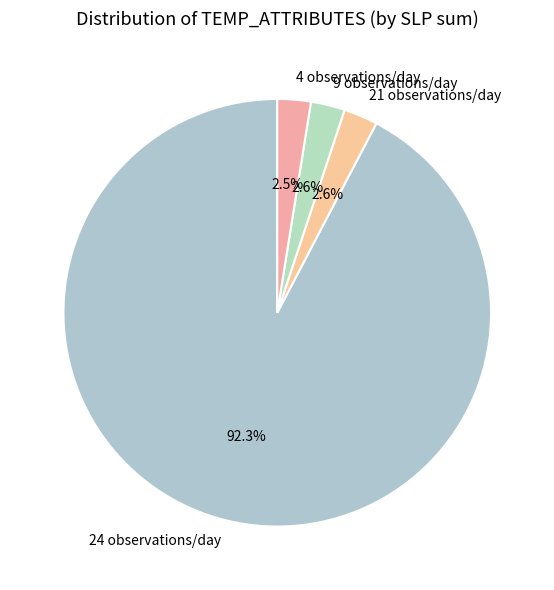

How many slices are in this pie chart?

4